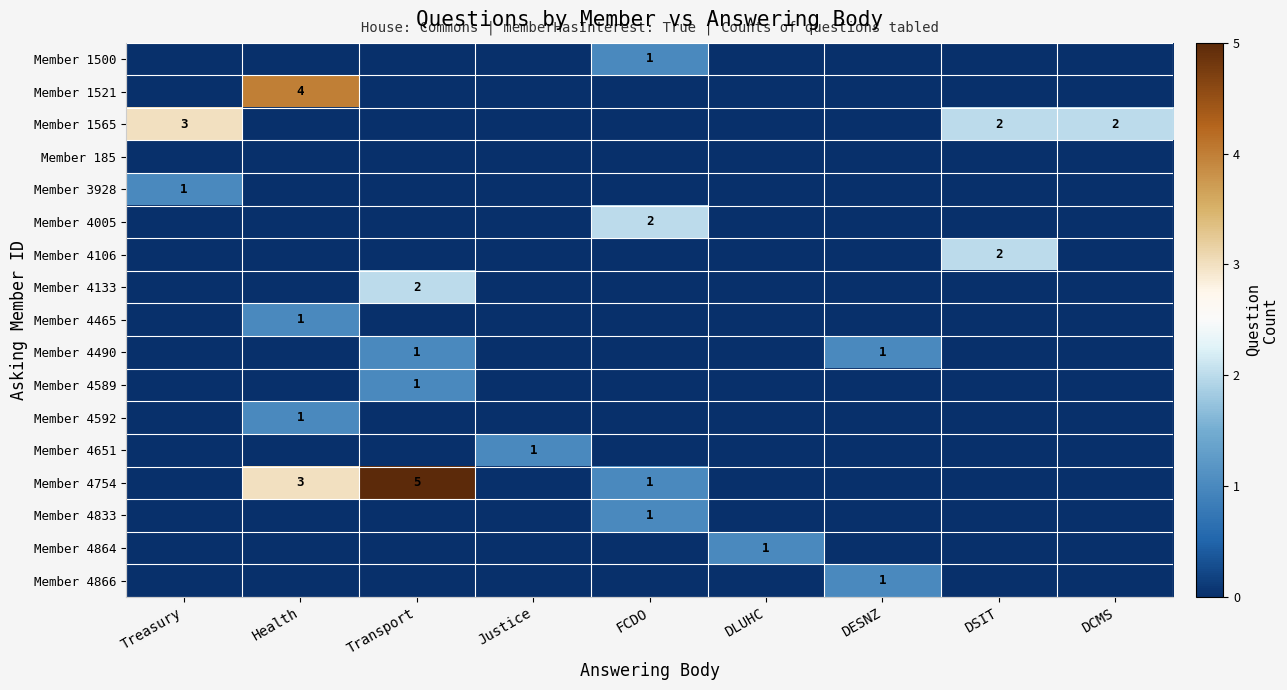

At which category is the sum across all series the highest?

Health